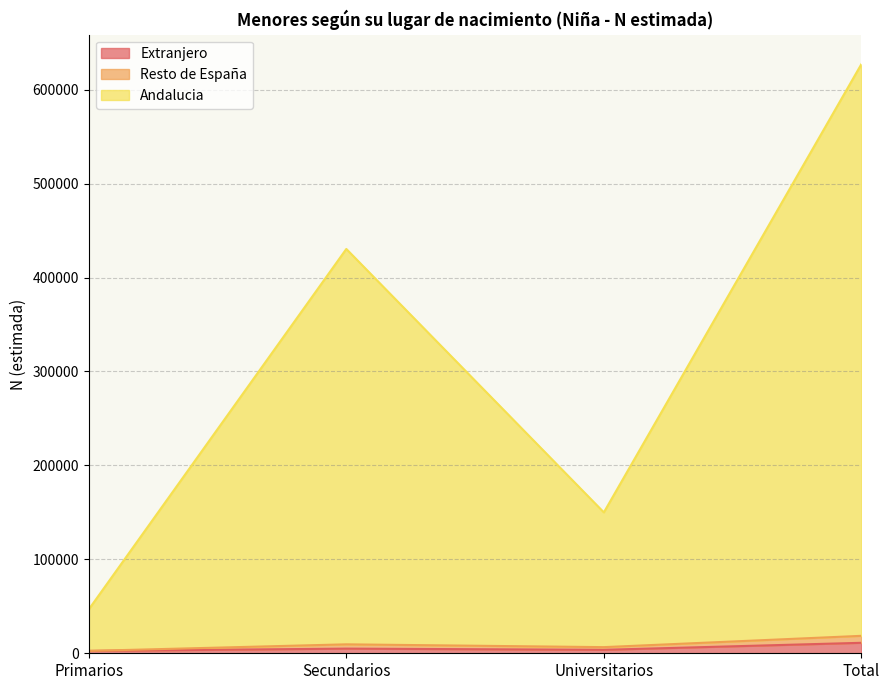

At which category is the sum across all series the highest?

Total